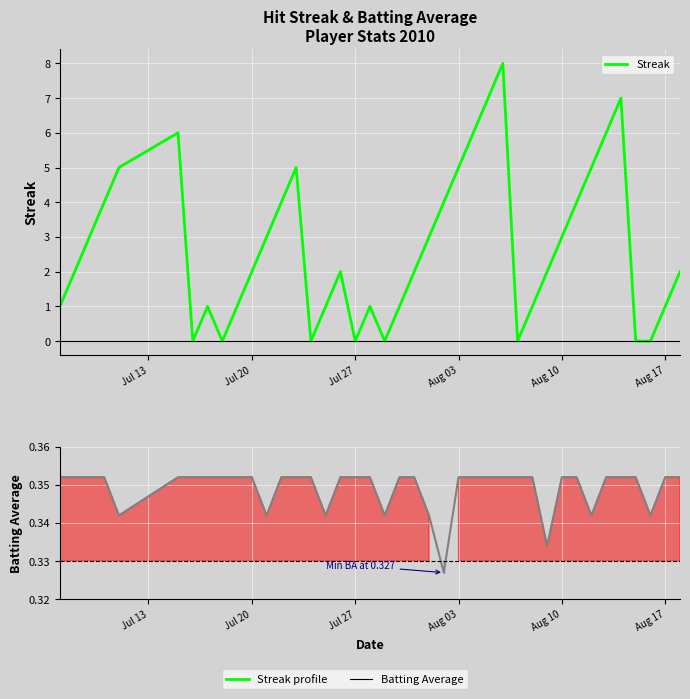

What is the difference between the maximum and second lowest values in the Streak series?

8.0